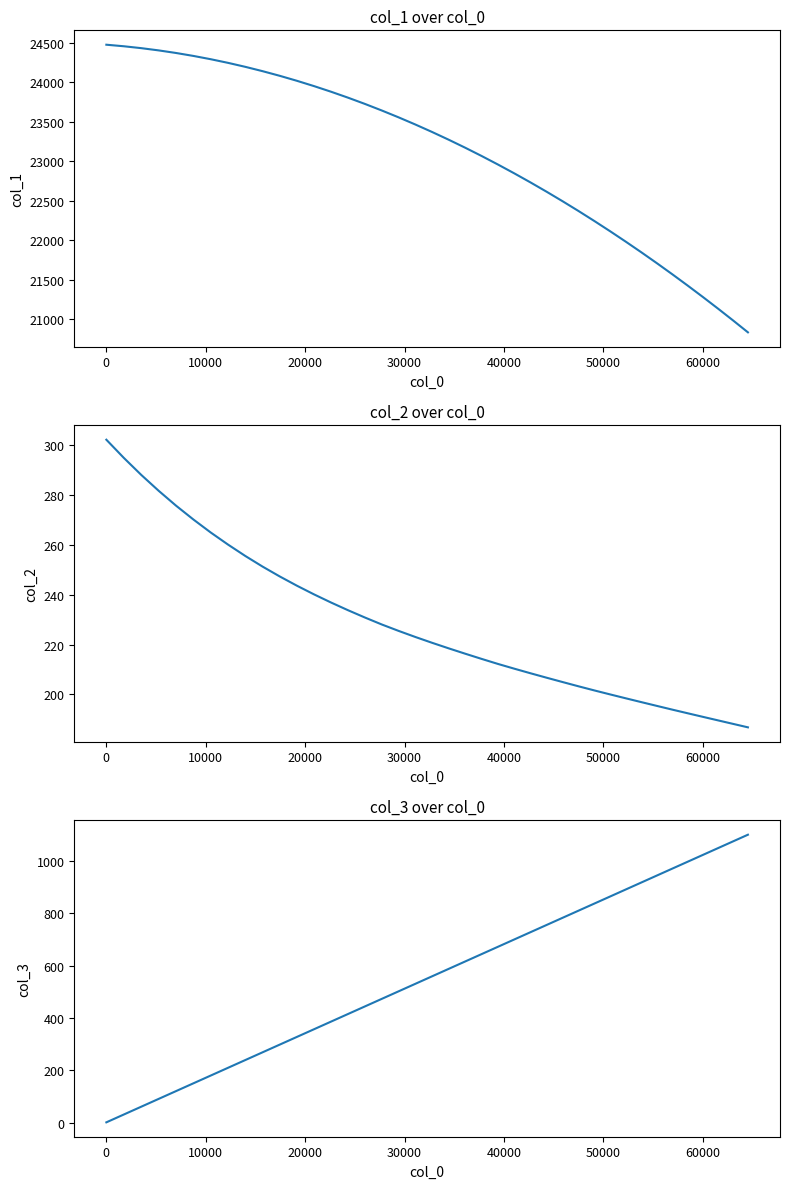

What is the value of the col_1 point at the 39th from the left?

20987.0